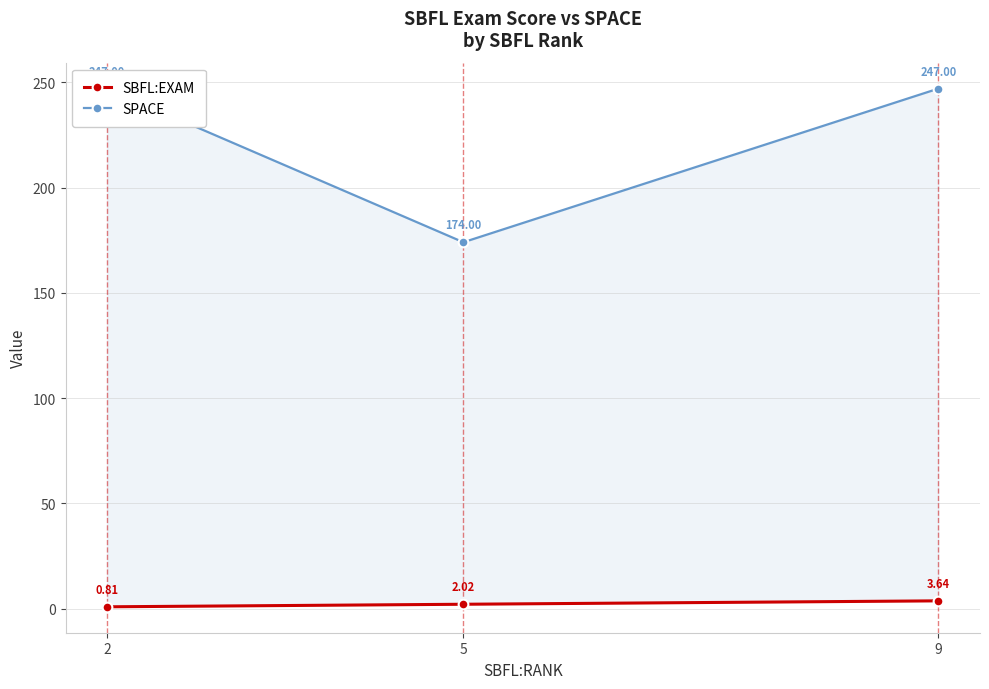

What is the value of the SBFL:EXAM point at the 3rd from the left?

3.6